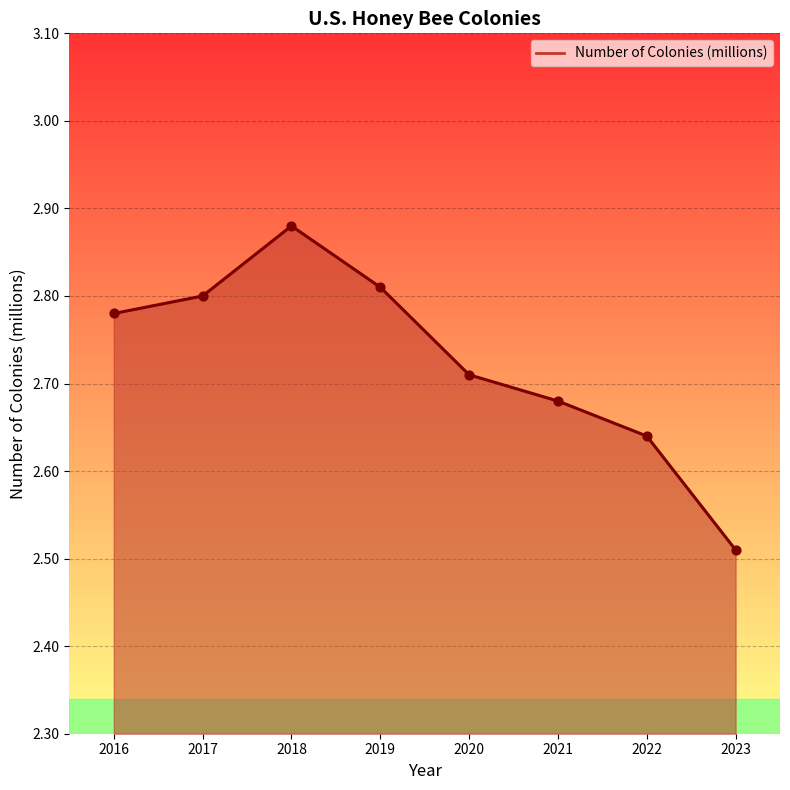

Between 2018 and 2023, which is larger?

2018